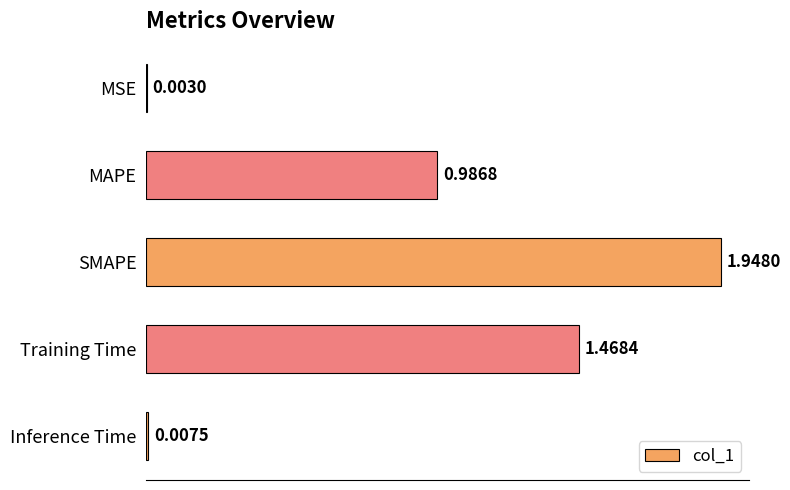

What is the change in value from SMAPE to Training Time?

-0.5